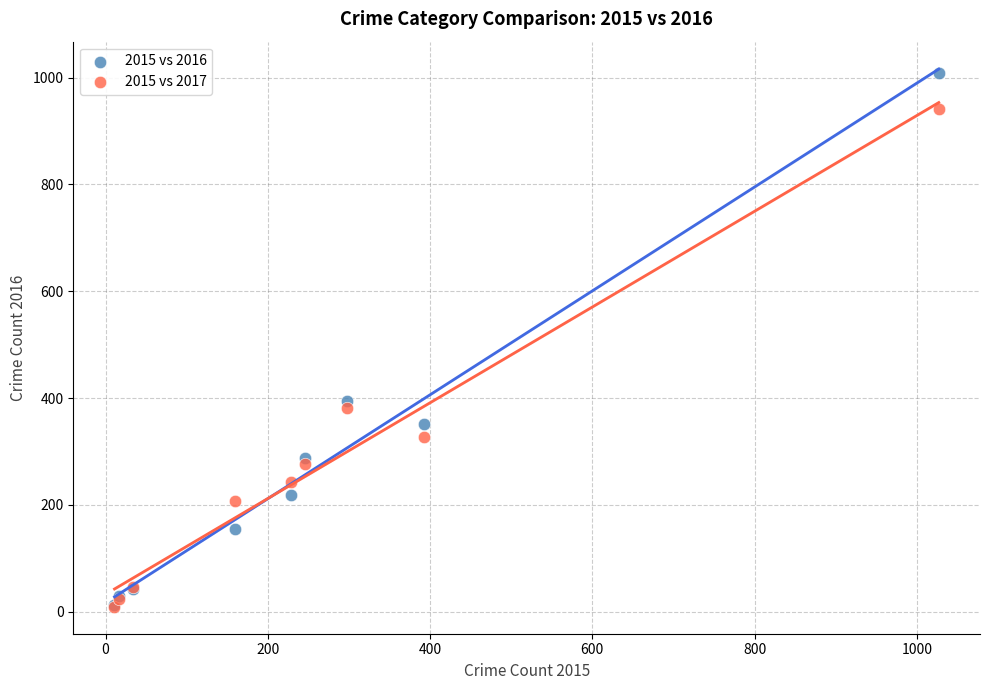

Which series reaches the maximum Y coordinate?

2015 vs 2016